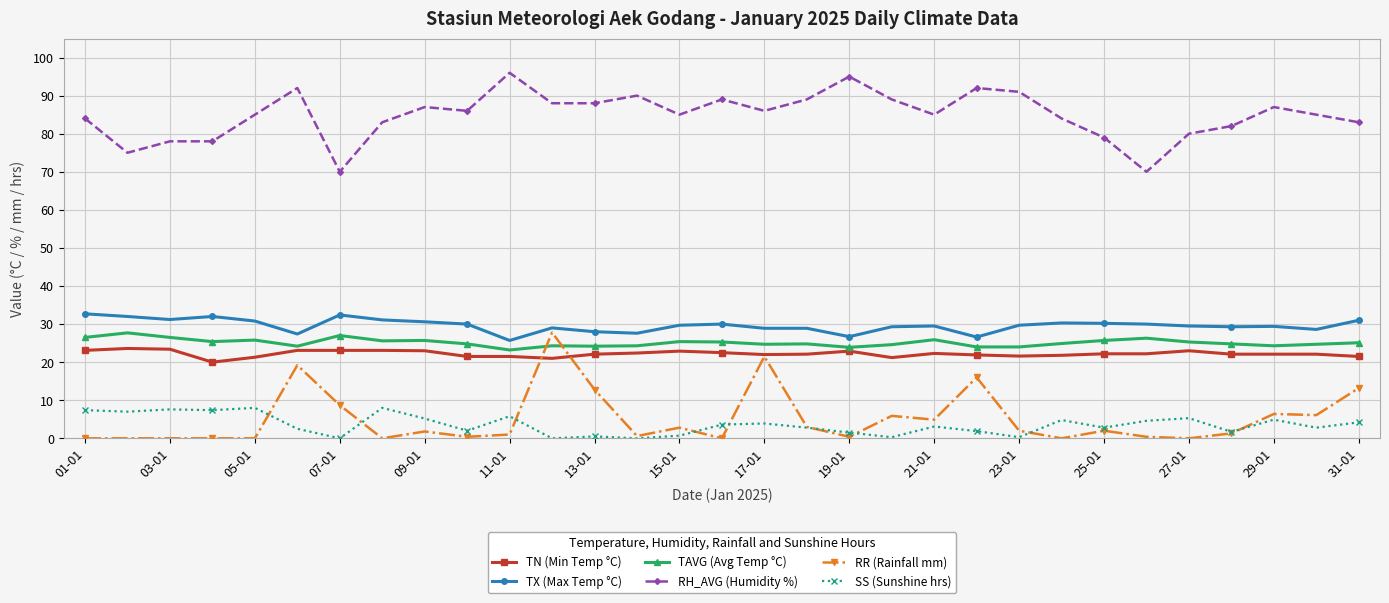

What is the value of the TX (Max Temp °C) point at the 10th from the left?

30.0